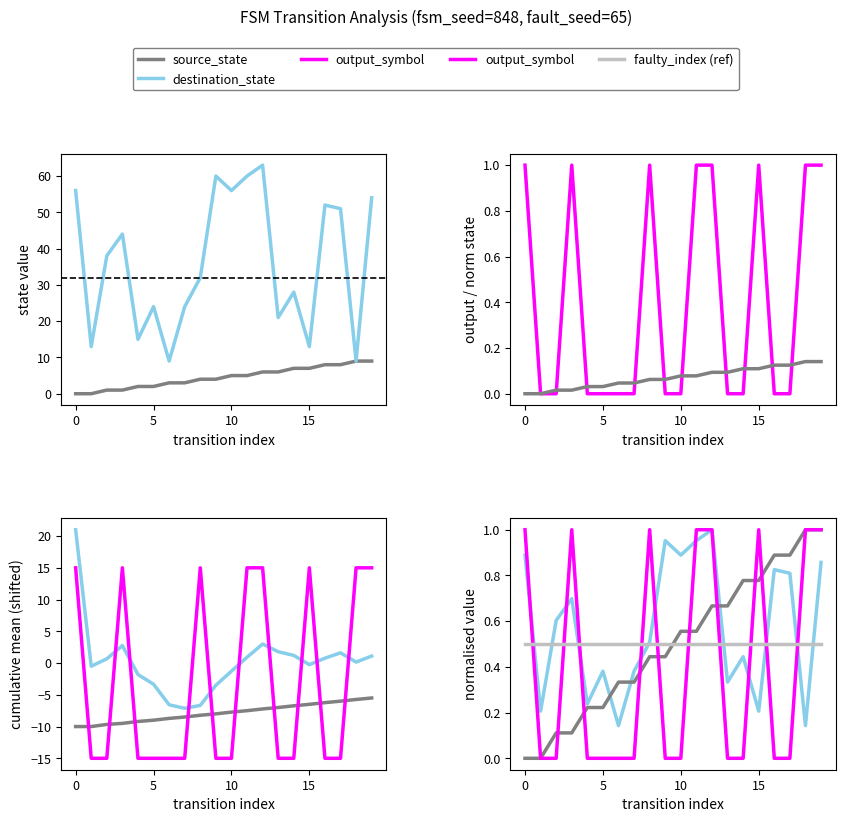

What is the sum of all source_state values?

10.0